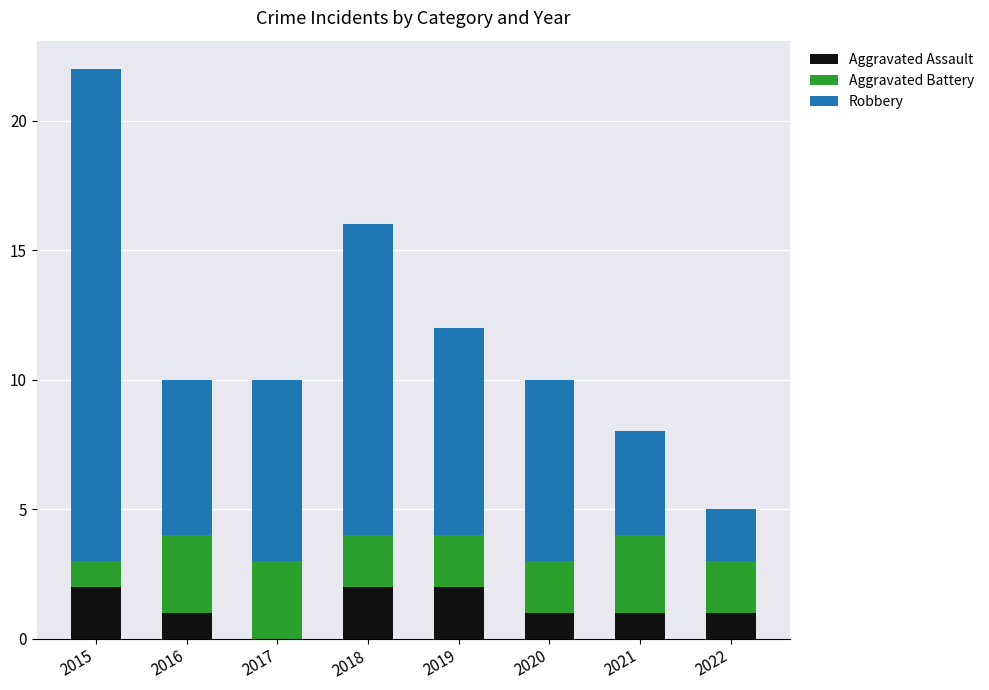

What is the sum of all Aggravated Assault values?

10